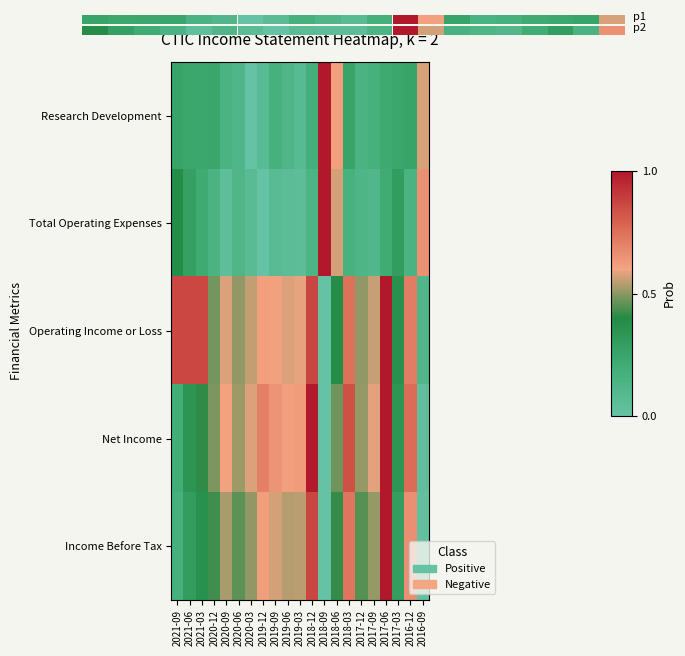

Reading left to right, extract all data points from this chart.

Research Development: 2021-09=0.3	2021-06=0.2	2021-03=0.2	2020-12=0.2	2020-09=0.1	2020-06=0.1	2020-03=0.0	2019-12=0.1	2019-09=0.2	2019-06=0.1	2019-03=0.1	2018-12=0.2	2018-09=1.0	2018-06=0.6	2018-03=0.3	2017-12=0.2	2017-09=0.2	2017-06=0.2	2017-03=0.2	2016-12=0.3	2016-09=0.6
Total Operating Expenses: 2021-09=0.4	2021-06=0.3	2021-03=0.2	2020-12=0.1	2020-09=0.0	2020-06=0.1	2020-03=0.1	2019-12=0.0	2019-09=0.1	2019-06=0.1	2019-03=0.0	2018-12=0.1	2018-09=1.0	2018-06=0.6	2018-03=0.2	2017-12=0.1	2017-09=0.1	2017-06=0.2	2017-03=0.3	2016-12=0.1	2016-09=0.7
Operating Income or Loss: 2021-09=0.9	2021-06=0.9	2021-03=0.9	2020-12=0.5	2020-09=0.6	2020-06=0.5	2020-03=0.6	2019-12=0.6	2019-09=0.6	2019-06=0.6	2019-03=0.6	2018-12=0.9	2018-09=0.0	2018-06=0.4	2018-03=0.7	2017-12=0.5	2017-09=0.6	2017-06=1.0	2017-03=0.4	2016-12=0.7	2016-09=0.1
Net Income: 2021-09=0.2	2021-06=0.3	2021-03=0.4	2020-12=0.5	2020-09=0.6	2020-06=0.5	2020-03=0.6	2019-12=0.7	2019-09=0.6	2019-06=0.6	2019-03=0.6	2018-12=1.0	2018-09=0.0	2018-06=0.5	2018-03=0.8	2017-12=0.5	2017-09=0.6	2017-06=1.0	2017-03=0.3	2016-12=0.8	2016-09=0.0
Income Before Tax: 2021-09=0.2	2021-06=0.3	2021-03=0.4	2020-12=0.4	2020-09=0.5	2020-06=0.5	2020-03=0.5	2019-12=0.6	2019-09=0.6	2019-06=0.5	2019-03=0.5	2018-12=0.9	2018-09=0.0	2018-06=0.4	2018-03=0.7	2017-12=0.4	2017-09=0.5	2017-06=1.0	2017-03=0.3	2016-12=0.7	2016-09=0.0